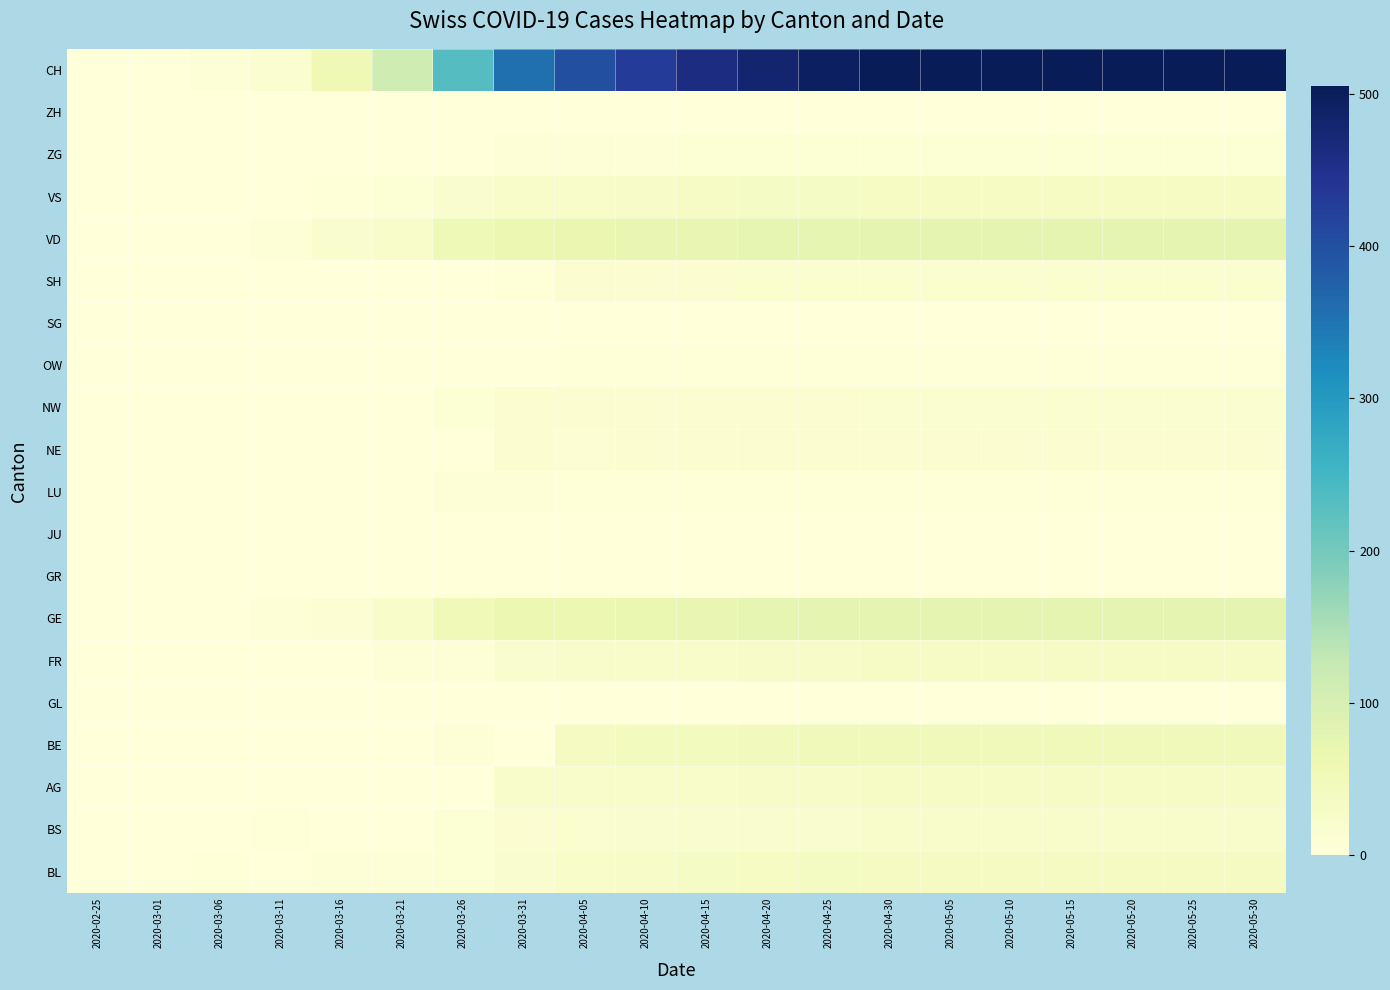

Reading right to left, what are all the values shown in this chart?

BL: 2020-05-30=38	2020-05-25=38	2020-05-20=38	2020-05-15=38	2020-05-10=38	2020-05-05=38	2020-04-30=38	2020-04-25=37	2020-04-20=35	2020-04-15=32	2020-04-10=29	2020-04-05=27	2020-03-31=18	2020-03-26=9	2020-03-21=4	2020-03-16=4	2020-03-11=1	2020-03-06=2	2020-03-01=0	2020-02-25=0
BS: 2020-05-30=22	2020-05-25=22	2020-05-20=22	2020-05-15=22	2020-05-10=22	2020-05-05=22	2020-04-30=22	2020-04-25=21	2020-04-20=20	2020-04-15=19	2020-04-10=18	2020-04-05=16	2020-03-31=15	2020-03-26=8	2020-03-21=0	2020-03-16=0	2020-03-11=2	2020-03-06=0	2020-03-01=0	2020-02-25=0
AG: 2020-05-30=30	2020-05-25=30	2020-05-20=30	2020-05-15=30	2020-05-10=30	2020-05-05=30	2020-04-30=30	2020-04-25=29	2020-04-20=28	2020-04-15=27	2020-04-10=25	2020-04-05=22	2020-03-31=23	2020-03-26=0	2020-03-21=0	2020-03-16=0	2020-03-11=0	2020-03-06=0	2020-03-01=0	2020-02-25=0
BE: 2020-05-30=50	2020-05-25=50	2020-05-20=50	2020-05-15=50	2020-05-10=50	2020-05-05=50	2020-04-30=50	2020-04-25=49	2020-04-20=47	2020-04-15=45	2020-04-10=42	2020-04-05=38	2020-03-31=0	2020-03-26=5	2020-03-21=0	2020-03-16=0	2020-03-11=0	2020-03-06=0	2020-03-01=0	2020-02-25=0
GL: 2020-05-30=0	2020-05-25=0	2020-05-20=0	2020-05-15=0	2020-05-10=0	2020-05-05=0	2020-04-30=0	2020-04-25=0	2020-04-20=0	2020-04-15=0	2020-04-10=0	2020-04-05=0	2020-03-31=0	2020-03-26=0	2020-03-21=0	2020-03-16=0	2020-03-11=0	2020-03-06=0	2020-03-01=0	2020-02-25=0
FR: 2020-05-30=30	2020-05-25=30	2020-05-20=30	2020-05-15=30	2020-05-10=30	2020-05-05=30	2020-04-30=30	2020-04-25=29	2020-04-20=28	2020-04-15=27	2020-04-10=25	2020-04-05=23	2020-03-31=20	2020-03-26=5	2020-03-21=6	2020-03-16=0	2020-03-11=0	2020-03-06=0	2020-03-01=0	2020-02-25=0
GE: 2020-05-30=76	2020-05-25=76	2020-05-20=76	2020-05-15=76	2020-05-10=76	2020-05-05=76	2020-04-30=76	2020-04-25=75	2020-04-20=74	2020-04-15=72	2020-04-10=68	2020-04-05=64	2020-03-31=64	2020-03-26=52	2020-03-21=25	2020-03-16=10	2020-03-11=6	2020-03-06=0	2020-03-01=0	2020-02-25=0
GR: 2020-05-30=0	2020-05-25=0	2020-05-20=0	2020-05-15=0	2020-05-10=0	2020-05-05=0	2020-04-30=0	2020-04-25=0	2020-04-20=0	2020-04-15=0	2020-04-10=0	2020-04-05=0	2020-03-31=0	2020-03-26=0	2020-03-21=0	2020-03-16=0	2020-03-11=0	2020-03-06=0	2020-03-01=0	2020-02-25=0
JU: 2020-05-30=0	2020-05-25=0	2020-05-20=0	2020-05-15=0	2020-05-10=0	2020-05-05=0	2020-04-30=0	2020-04-25=0	2020-04-20=0	2020-04-15=0	2020-04-10=0	2020-04-05=0	2020-03-31=0	2020-03-26=0	2020-03-21=0	2020-03-16=0	2020-03-11=0	2020-03-06=0	2020-03-01=0	2020-02-25=0
LU: 2020-05-30=3	2020-05-25=3	2020-05-20=3	2020-05-15=3	2020-05-10=3	2020-05-05=3	2020-04-30=3	2020-04-25=3	2020-04-20=3	2020-04-15=3	2020-04-10=3	2020-04-05=3	2020-03-31=5	2020-03-26=4	2020-03-21=0	2020-03-16=0	2020-03-11=0	2020-03-06=0	2020-03-01=0	2020-02-25=0
NE: 2020-05-30=12	2020-05-25=12	2020-05-20=12	2020-05-15=12	2020-05-10=12	2020-05-05=12	2020-04-30=12	2020-04-25=12	2020-04-20=12	2020-04-15=12	2020-04-10=12	2020-04-05=11	2020-03-31=14	2020-03-26=0	2020-03-21=1	2020-03-16=0	2020-03-11=0	2020-03-06=0	2020-03-01=0	2020-02-25=0
NW: 2020-05-30=16	2020-05-25=16	2020-05-20=16	2020-05-15=16	2020-05-10=16	2020-05-05=16	2020-04-30=16	2020-04-25=15	2020-04-20=15	2020-04-15=15	2020-04-10=14	2020-04-05=13	2020-03-31=14	2020-03-26=9	2020-03-21=0	2020-03-16=0	2020-03-11=0	2020-03-06=0	2020-03-01=0	2020-02-25=0
OW: 2020-05-30=3	2020-05-25=3	2020-05-20=3	2020-05-15=3	2020-05-10=3	2020-05-05=3	2020-04-30=3	2020-04-25=3	2020-04-20=3	2020-04-15=3	2020-04-10=3	2020-04-05=2	2020-03-31=1	2020-03-26=0	2020-03-21=0	2020-03-16=0	2020-03-11=0	2020-03-06=0	2020-03-01=0	2020-02-25=0
SG: 2020-05-30=1	2020-05-25=1	2020-05-20=1	2020-05-15=1	2020-05-10=1	2020-05-05=1	2020-04-30=1	2020-04-25=1	2020-04-20=1	2020-04-15=0	2020-04-10=0	2020-04-05=0	2020-03-31=0	2020-03-26=0	2020-03-21=0	2020-03-16=0	2020-03-11=0	2020-03-06=0	2020-03-01=0	2020-02-25=0
SH: 2020-05-30=17	2020-05-25=17	2020-05-20=17	2020-05-15=17	2020-05-10=17	2020-05-05=17	2020-04-30=17	2020-04-25=17	2020-04-20=16	2020-04-15=15	2020-04-10=14	2020-04-05=12	2020-03-31=3	2020-03-26=1	2020-03-21=0	2020-03-16=0	2020-03-11=0	2020-03-06=0	2020-03-01=0	2020-02-25=0
VD: 2020-05-30=75	2020-05-25=75	2020-05-20=75	2020-05-15=75	2020-05-10=75	2020-05-05=75	2020-04-30=75	2020-04-25=74	2020-04-20=73	2020-04-15=72	2020-04-10=70	2020-04-05=67	2020-03-31=65	2020-03-26=54	2020-03-21=24	2020-03-16=20	2020-03-11=7	2020-03-06=0	2020-03-01=0	2020-02-25=0
VS: 2020-05-30=34	2020-05-25=34	2020-05-20=34	2020-05-15=34	2020-05-10=34	2020-05-05=34	2020-04-30=34	2020-04-25=33	2020-04-20=32	2020-04-15=31	2020-04-10=29	2020-04-05=27	2020-03-31=24	2020-03-26=19	2020-03-21=8	2020-03-16=2	2020-03-11=1	2020-03-06=0	2020-03-01=0	2020-02-25=0
ZG: 2020-05-30=8	2020-05-25=8	2020-05-20=8	2020-05-15=8	2020-05-10=8	2020-05-05=8	2020-04-30=8	2020-04-25=8	2020-04-20=8	2020-04-15=8	2020-04-10=7	2020-04-05=7	2020-03-31=6	2020-03-26=1	2020-03-21=0	2020-03-16=0	2020-03-11=0	2020-03-06=0	2020-03-01=0	2020-02-25=0
ZH: 2020-05-30=0	2020-05-25=0	2020-05-20=0	2020-05-15=0	2020-05-10=0	2020-05-05=0	2020-04-30=0	2020-04-25=0	2020-04-20=0	2020-04-15=0	2020-04-10=0	2020-04-05=0	2020-03-31=0	2020-03-26=0	2020-03-21=0	2020-03-16=0	2020-03-11=0	2020-03-06=0	2020-03-01=0	2020-02-25=0
CH: 2020-05-30=505	2020-05-25=505	2020-05-20=505	2020-05-15=505	2020-05-10=505	2020-05-05=505	2020-04-30=505	2020-04-25=495	2020-04-20=480	2020-04-15=460	2020-04-10=430	2020-04-05=400	2020-03-31=357	2020-03-26=232	2020-03-21=114	2020-03-16=56	2020-03-11=17	2020-03-06=4	2020-03-01=0	2020-02-25=0